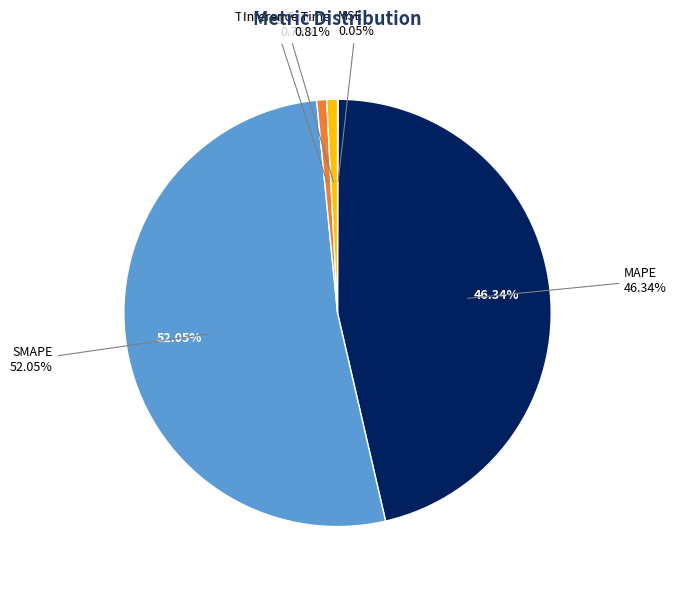

Which category has the smallest portion of the pie?

MSE